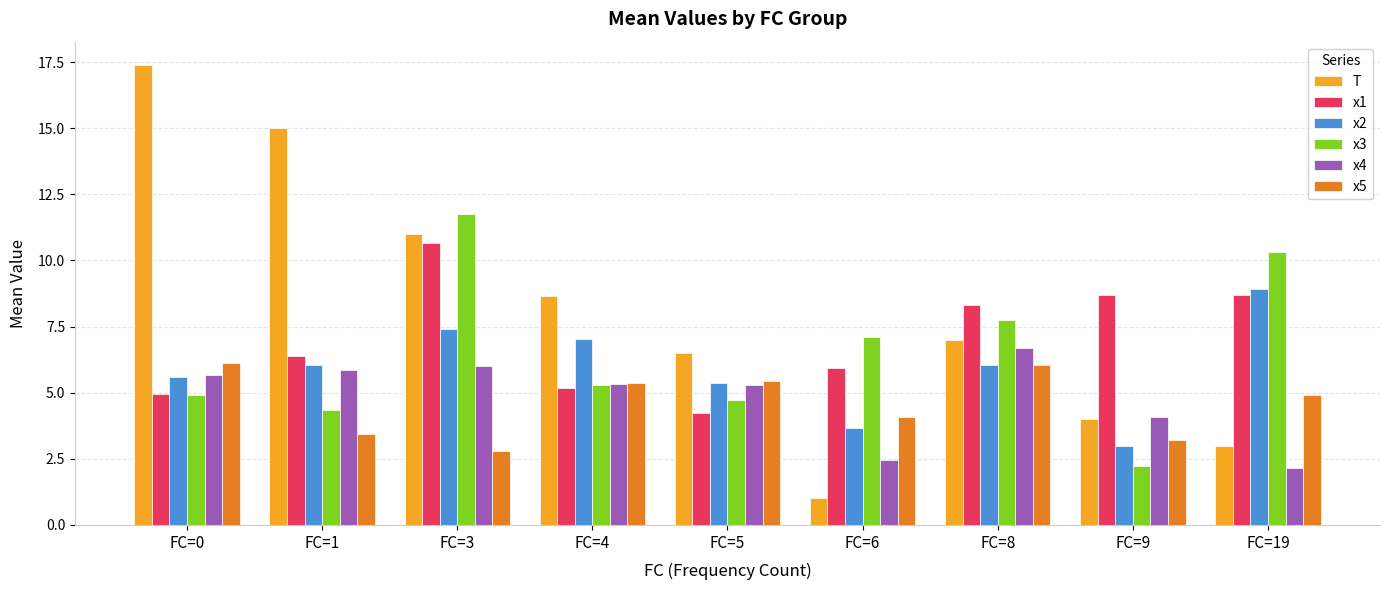

Count the number of categories in the chart.

9